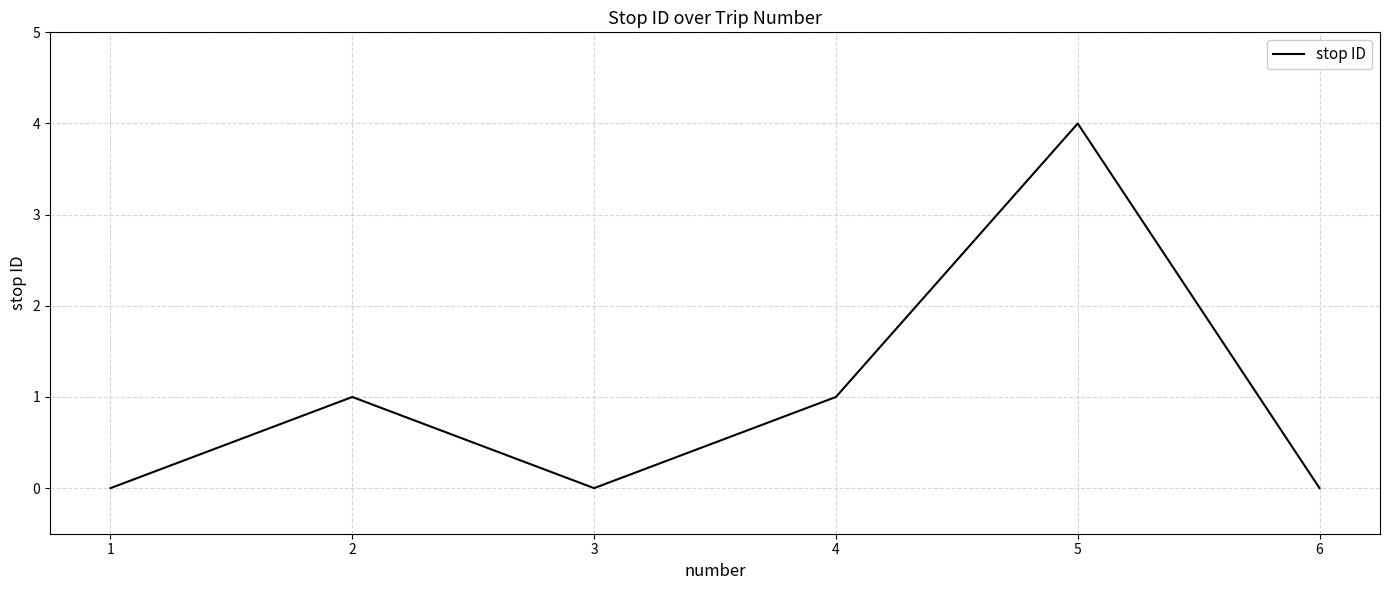

Between 5 and 4, which is larger?

5